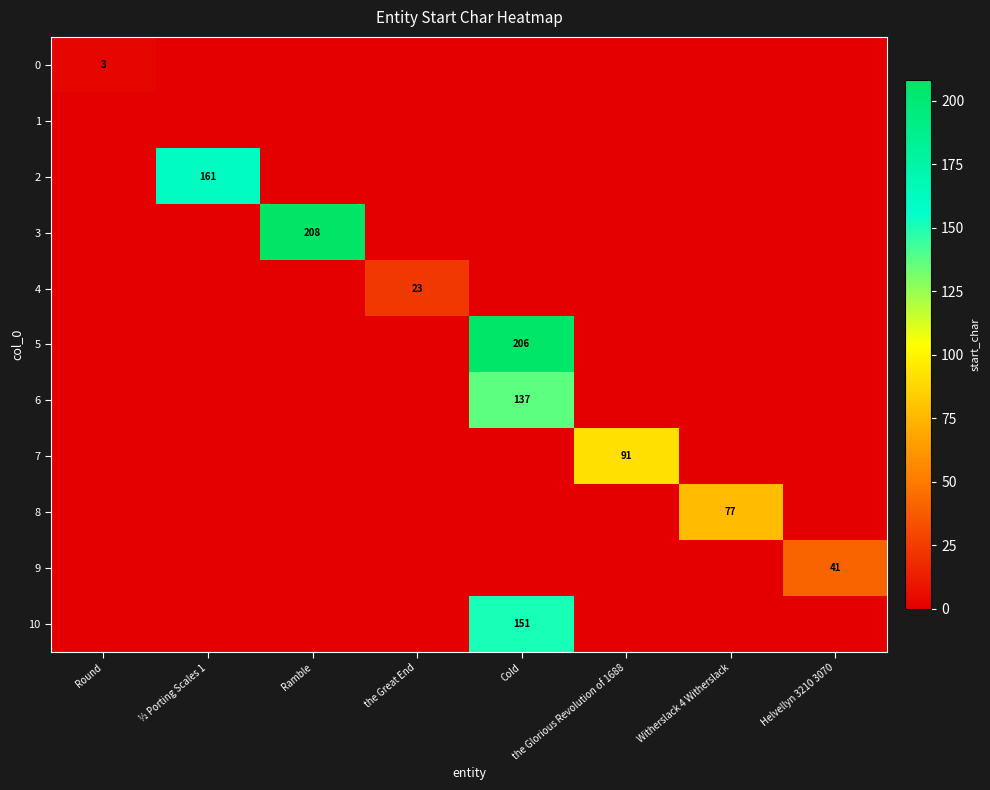

Is it true that 3 equals 294 at Ramble?

False